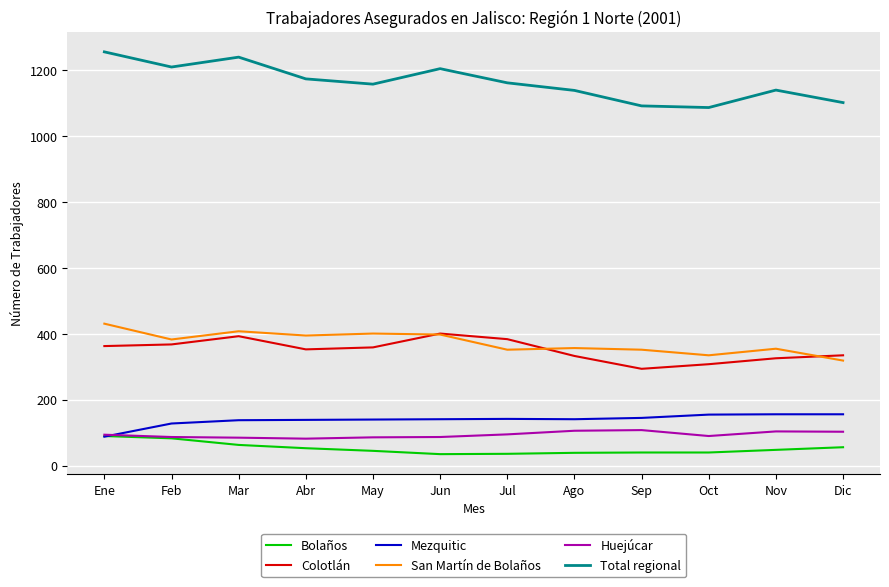

What is the difference between the highest and lowest values at Sep?

1052